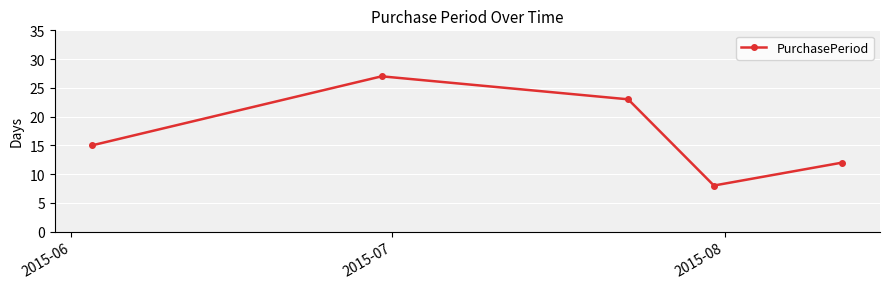

What is the value of the 1st point from the left?

15